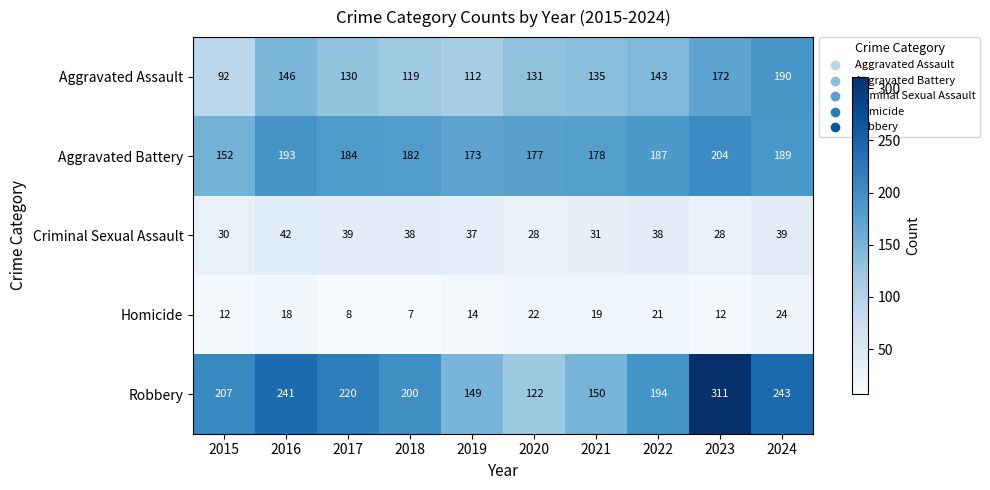

At which label does Robbery reach its peak?

2023